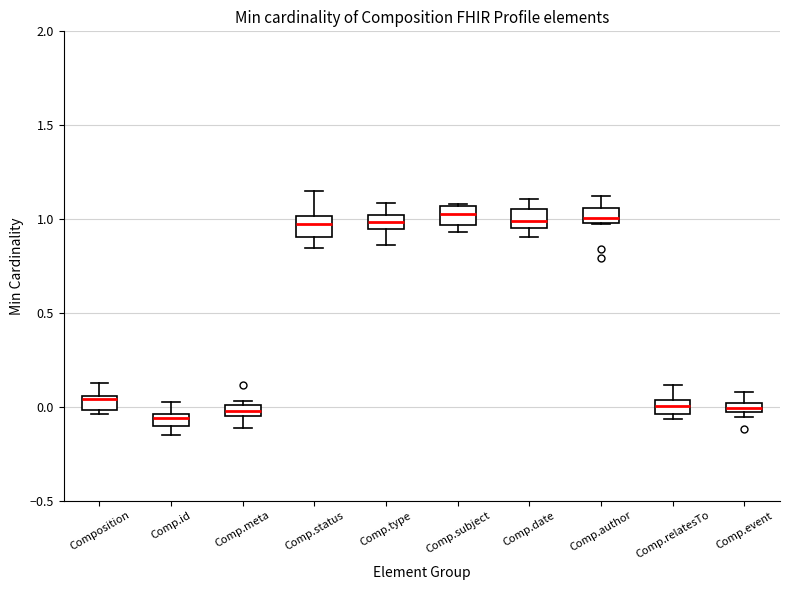

Where does the lower whisker of the box for Comp.type end on the y-axis? The values are not printed on the chart, so give them approximately, as read against the axis.

0.85